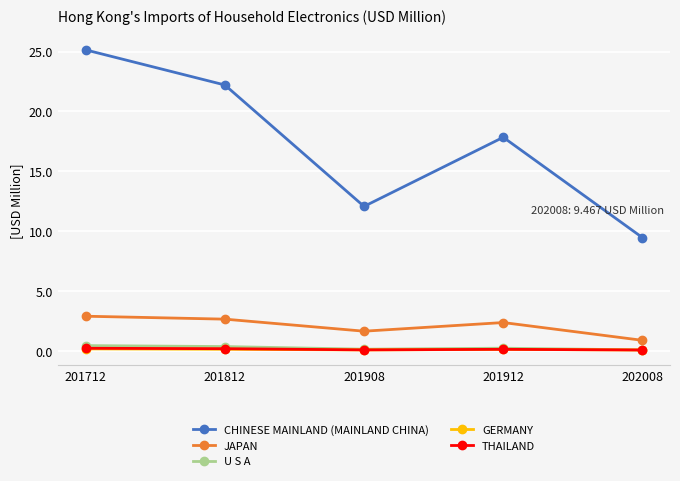

What is the sum of the JAPAN values at 201912 and 201812?

5.0